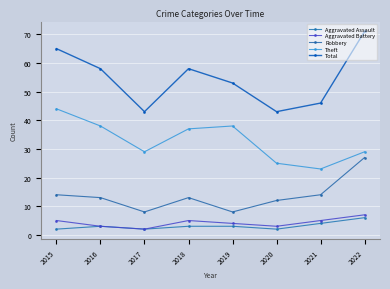

Which category has the lowest value across all series?

2015